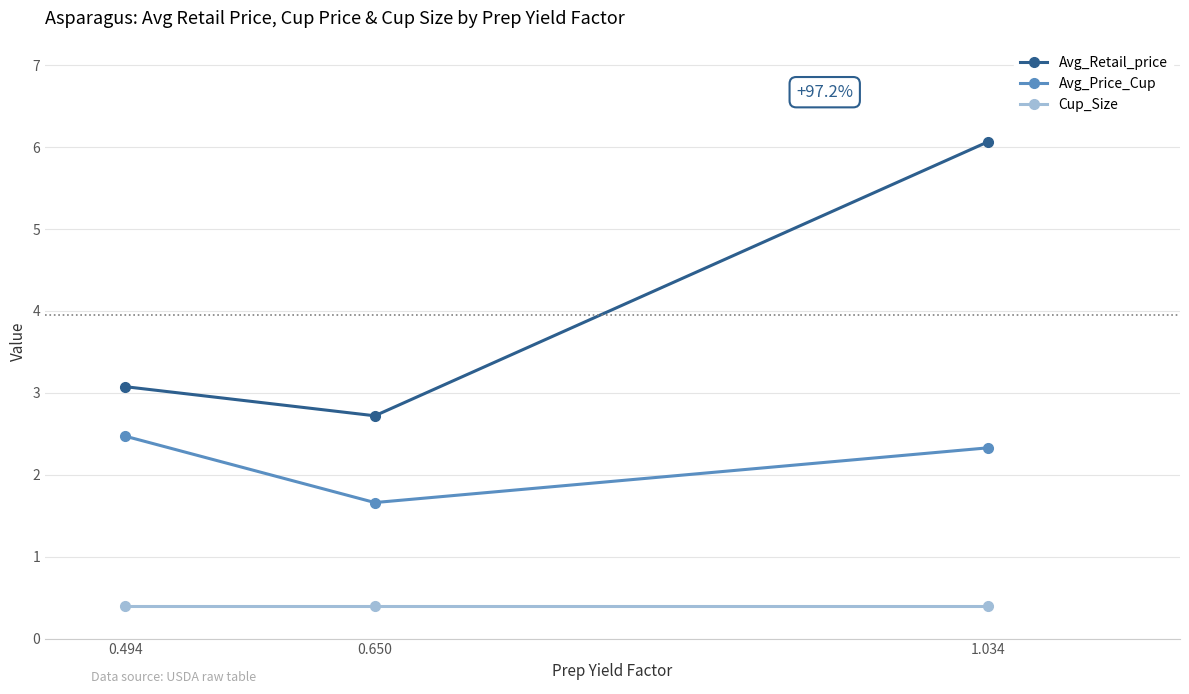

What is the label of the 1st point from the right?

1.034